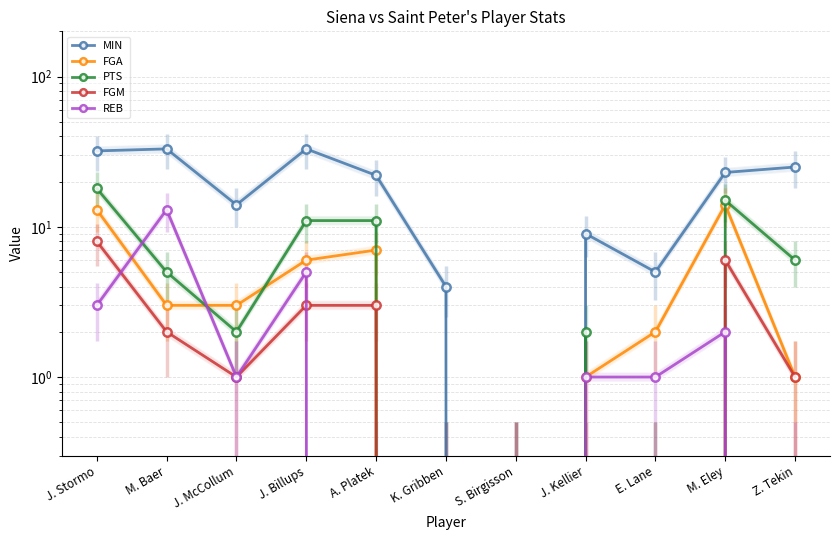

The REB series shows 5 at J. Billups. True or false?

True